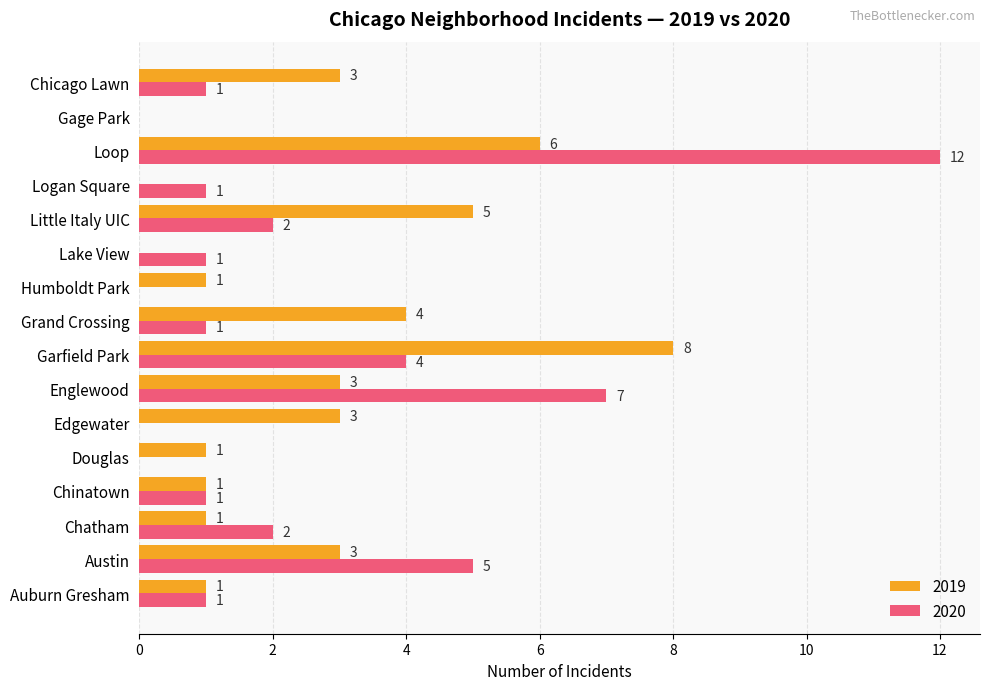

Which category has the highest value in the 2020 series?

Loop